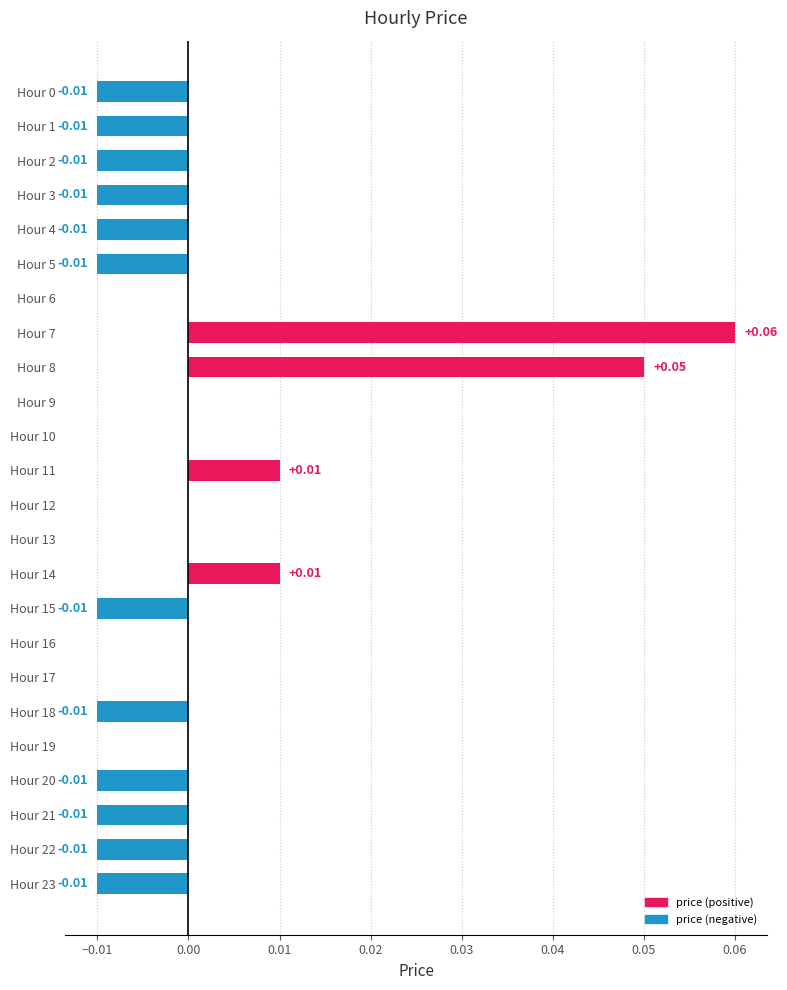

How many groups of bars are there?

24